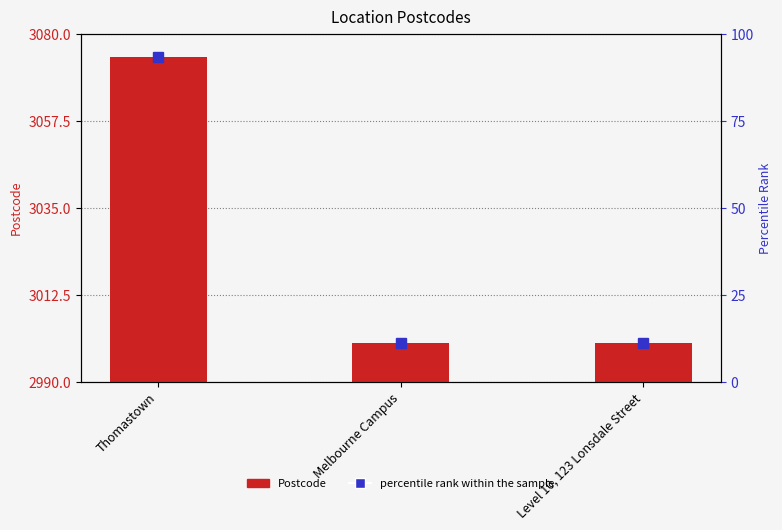

How many percentile rank within the sample values are between 3000 and 3074?

3